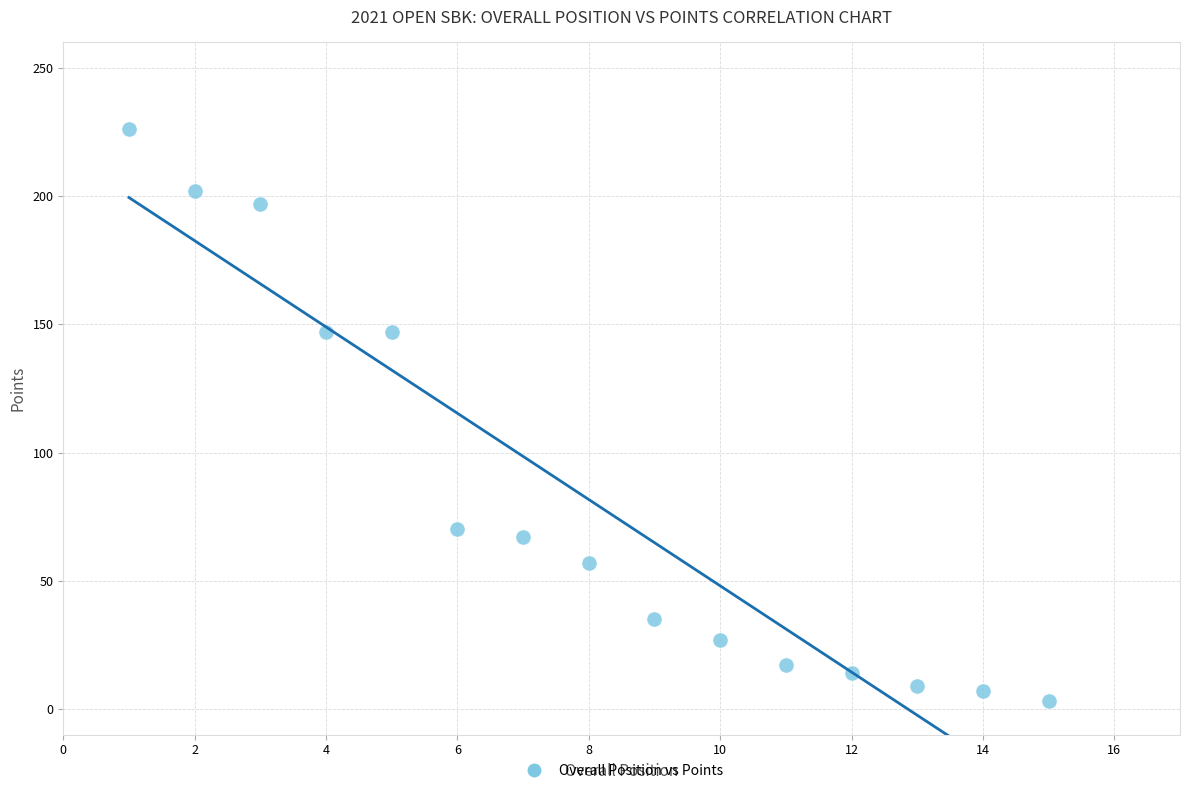

What is the range of Y values (max minus min)?

223